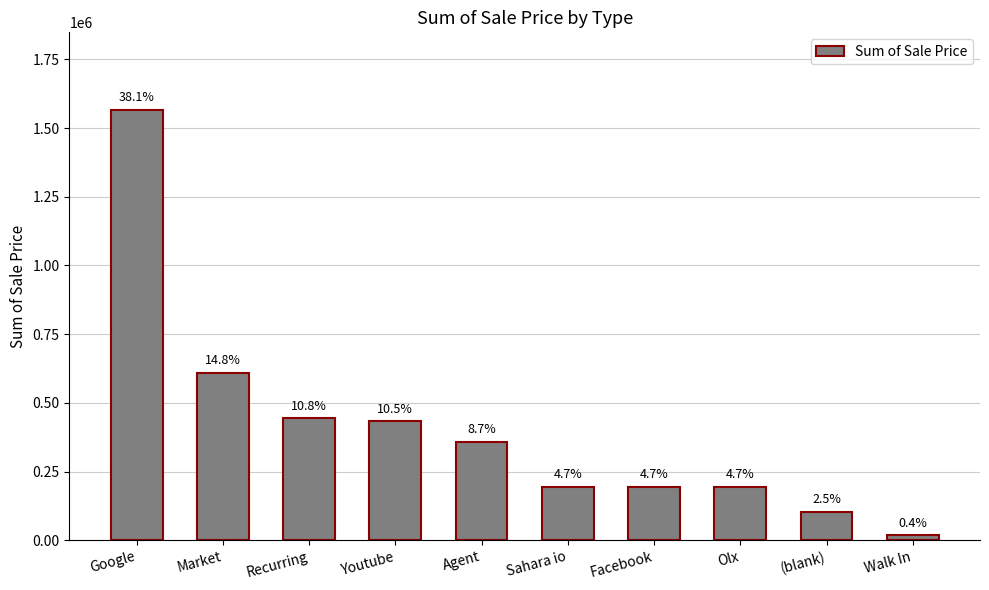

How many bars are there in total?

10